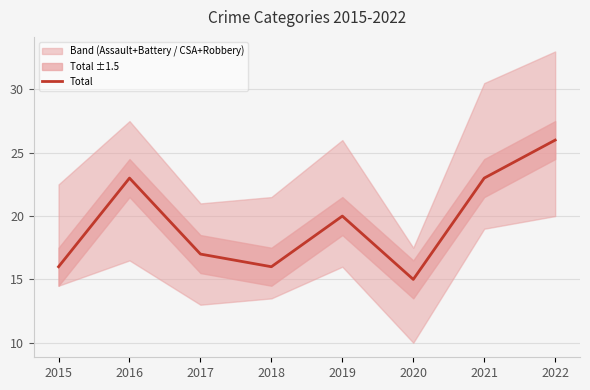

What is the change in value from 2018 to 2022?

+10